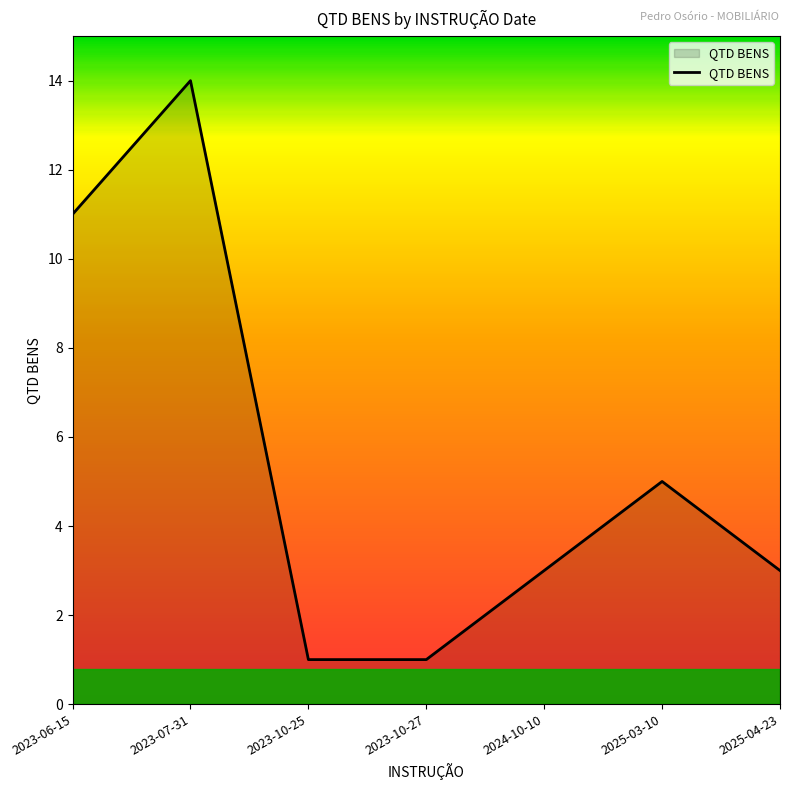

What position from the left is 2023-10-25?

3